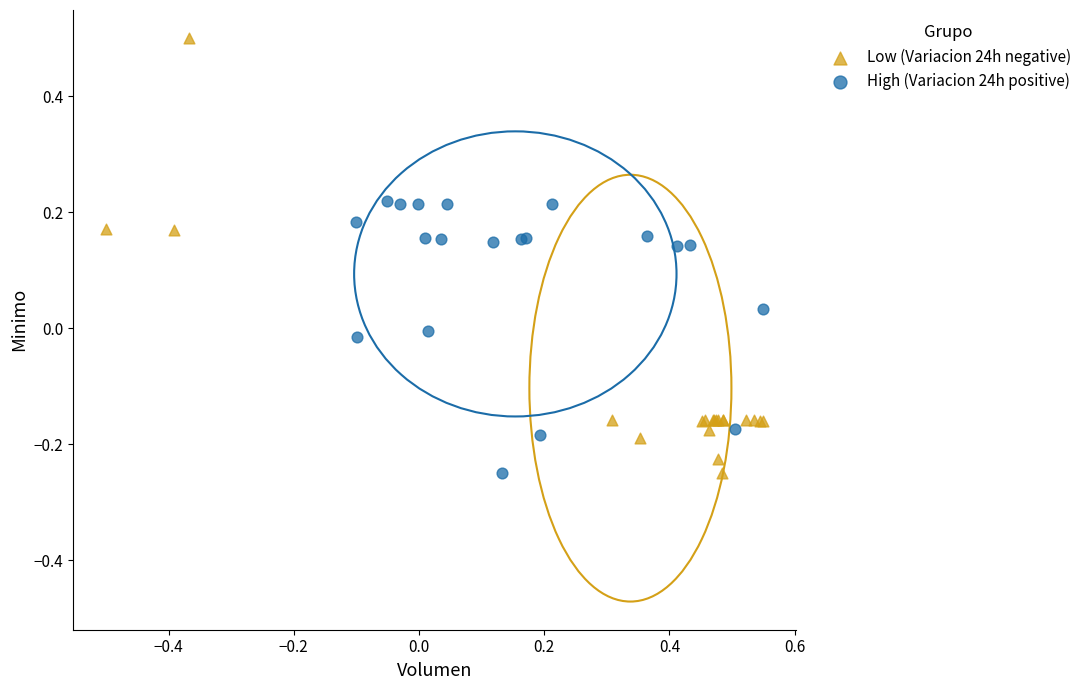

Which series has the largest Y range (max minus min)?

Low (Variacion 24h negative)